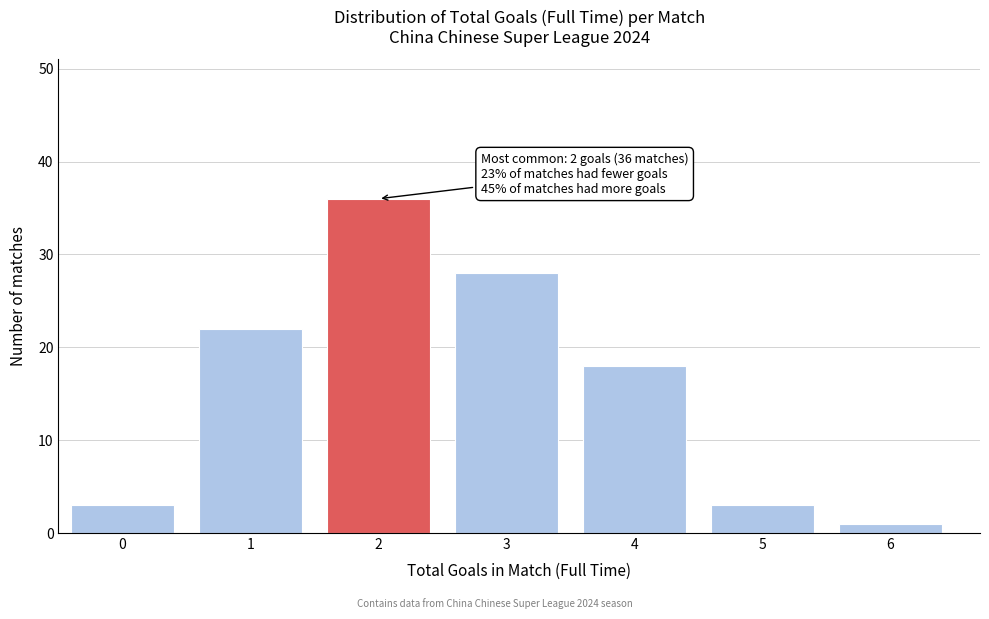

Reading right to left, transcribe all the data shown in this chart.

6=1	5=3	4=18	3=28	2=36	1=22	0=3